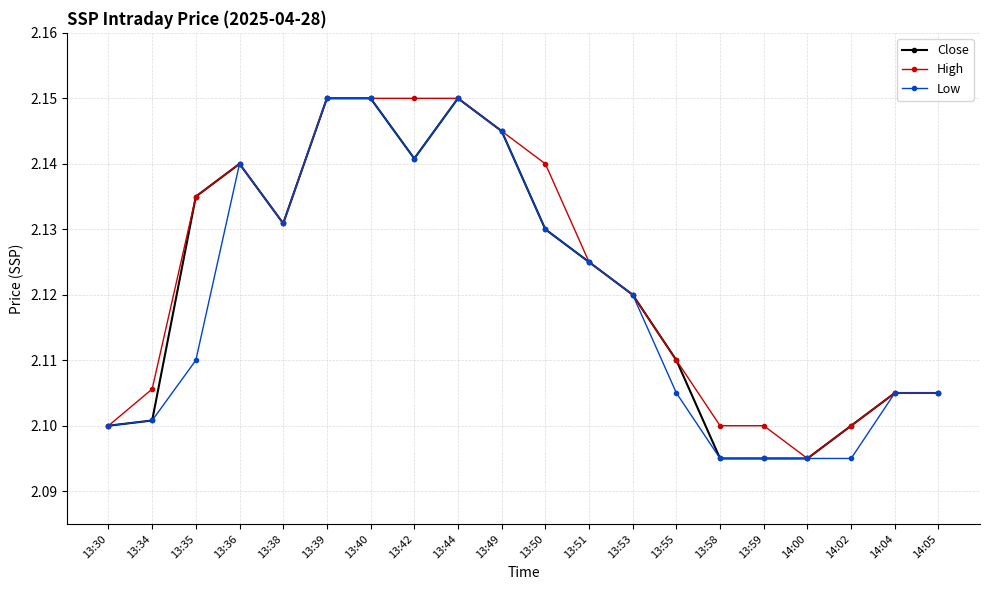

What is the difference between the maximum and minimum values in the High series?

0.1